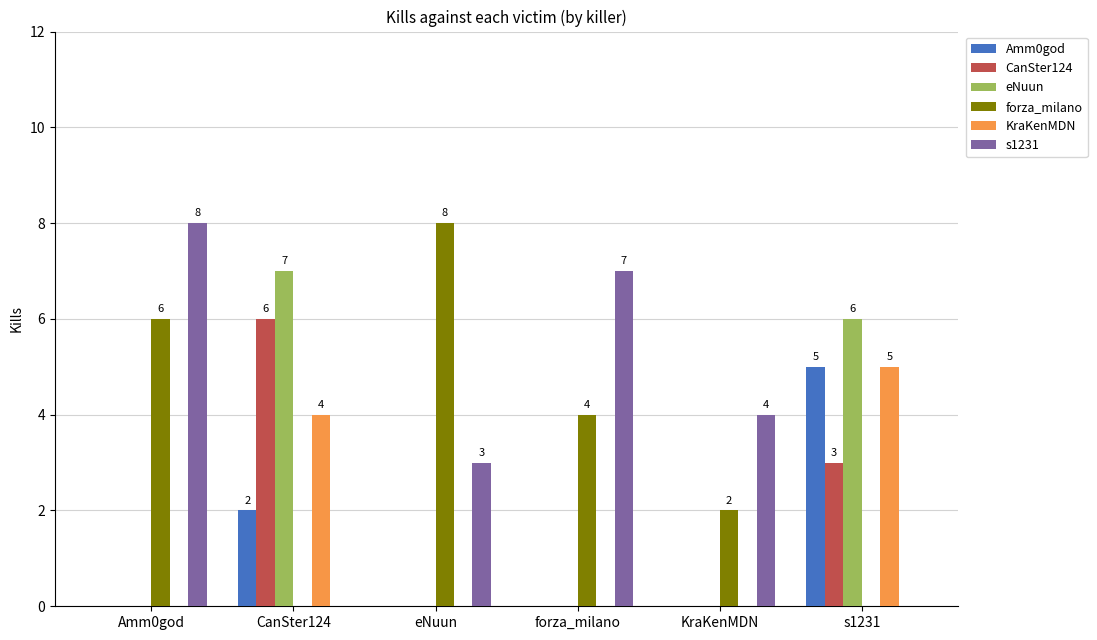

Is the value of Amm0god at CanSter124 greater than the value of forza_milano at CanSter124?

Yes